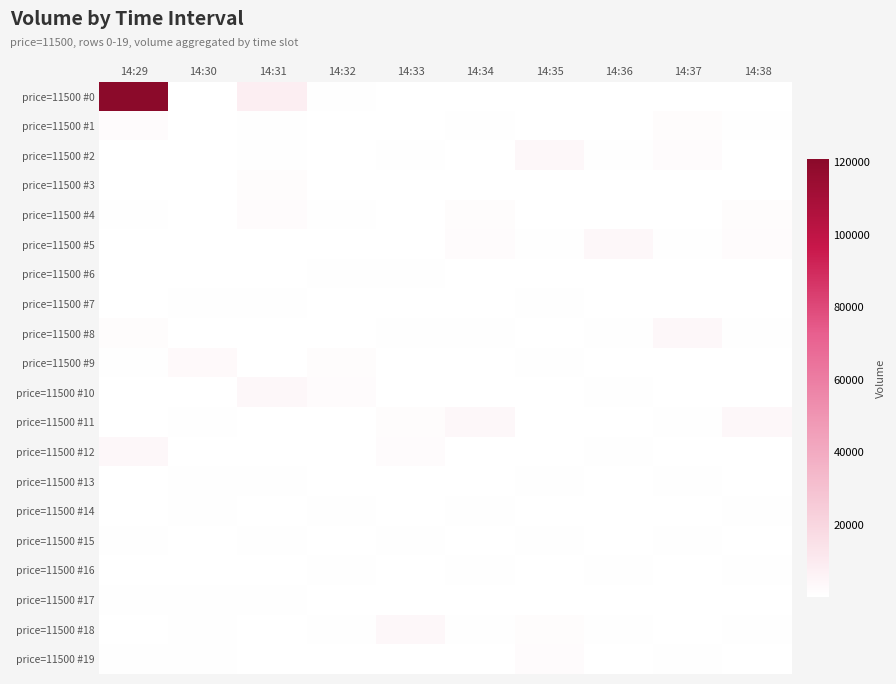

Reading left to right, what are all the values shown in this chart?

price=11500 #0: 14:29=120900	14:30=100	14:31=8500	14:32=1000	14:33=200	14:34=500	14:35=100	14:36=300	14:37=100	14:38=500
price=11500 #1: 14:29=2000	14:30=200	14:31=1000	14:32=100	14:33=500	14:34=1000	14:35=200	14:36=200	14:37=1700	14:38=1000
price=11500 #2: 14:29=300	14:30=100	14:31=1000	14:32=200	14:33=1000	14:34=200	14:35=4200	14:36=1000	14:37=2000	14:38=200
price=11500 #3: 14:29=200	14:30=100	14:31=1700	14:32=300	14:33=100	14:34=100	14:35=100	14:36=100	14:37=300	14:38=100
price=11500 #4: 14:29=1000	14:30=100	14:31=2000	14:32=1000	14:33=200	14:34=1700	14:35=500	14:36=200	14:37=200	14:38=1700
price=11500 #5: 14:29=100	14:30=200	14:31=300	14:32=500	14:33=300	14:34=2000	14:35=1000	14:36=4200	14:37=1000	14:38=2000
price=11500 #6: 14:29=200	14:30=500	14:31=200	14:32=1000	14:33=1000	14:34=300	14:35=200	14:36=100	14:37=100	14:38=300
price=11500 #7: 14:29=200	14:30=1000	14:31=1000	14:32=200	14:33=500	14:34=200	14:35=1000	14:36=500	14:37=200	14:38=200
price=11500 #8: 14:29=1700	14:30=300	14:31=100	14:32=100	14:33=1000	14:34=1000	14:35=500	14:36=1000	14:37=4200	14:38=1000
price=11500 #9: 14:29=1000	14:30=3000	14:31=200	14:32=1700	14:33=200	14:34=100	14:35=1000	14:36=200	14:37=100	14:38=100
price=11500 #10: 14:29=100	14:30=100	14:31=4200	14:32=2000	14:33=100	14:34=200	14:35=100	14:36=1000	14:37=500	14:38=200
price=11500 #11: 14:29=200	14:30=1000	14:31=100	14:32=300	14:33=1700	14:34=4200	14:35=200	14:36=500	14:37=1000	14:38=4200
price=11500 #12: 14:29=4200	14:30=400	14:31=500	14:32=100	14:33=2000	14:34=100	14:35=300	14:36=1000	14:37=200	14:38=100
price=11500 #13: 14:29=100	14:30=1000	14:31=1000	14:32=500	14:33=300	14:34=500	14:35=1000	14:36=100	14:37=1000	14:38=500
price=11500 #14: 14:29=500	14:30=1000	14:31=200	14:32=1000	14:33=200	14:34=1000	14:35=500	14:36=200	14:37=500	14:38=1000
price=11500 #15: 14:29=1000	14:30=500	14:31=1000	14:32=200	14:33=1000	14:34=200	14:35=1000	14:36=300	14:37=1000	14:38=200
price=11500 #16: 14:29=200	14:30=100	14:31=500	14:32=1000	14:33=100	14:34=1000	14:35=200	14:36=1000	14:37=100	14:38=1000
price=11500 #17: 14:29=1000	14:30=1000	14:31=1000	14:32=500	14:33=200	14:34=500	14:35=100	14:36=500	14:37=200	14:38=500
price=11500 #18: 14:29=500	14:30=1000	14:31=100	14:32=1000	14:33=4200	14:34=1000	14:35=1700	14:36=1000	14:37=300	14:38=1000
price=11500 #19: 14:29=1000	14:30=1000	14:31=200	14:32=100	14:33=100	14:34=100	14:35=2000	14:36=200	14:37=1000	14:38=100